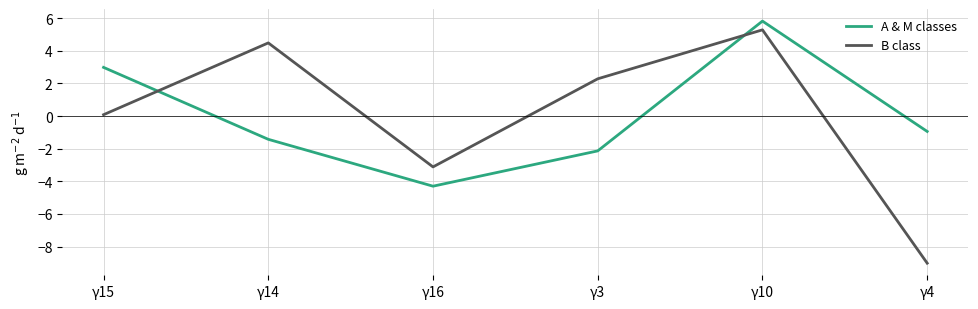

What is the spread (max minus min) of values at γ3?

4.4